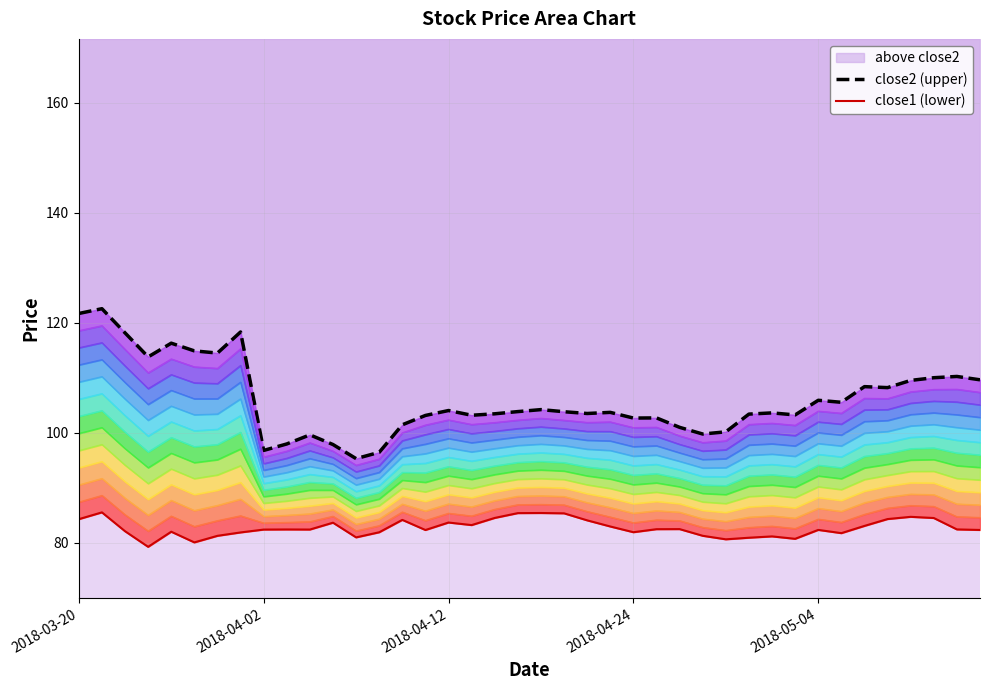

The above close2 series shows 104.0 at 2018-04-12. True or false?

True